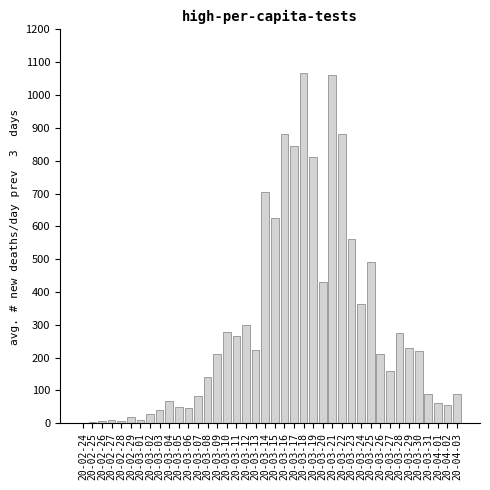

What is the sum of all values?

11911